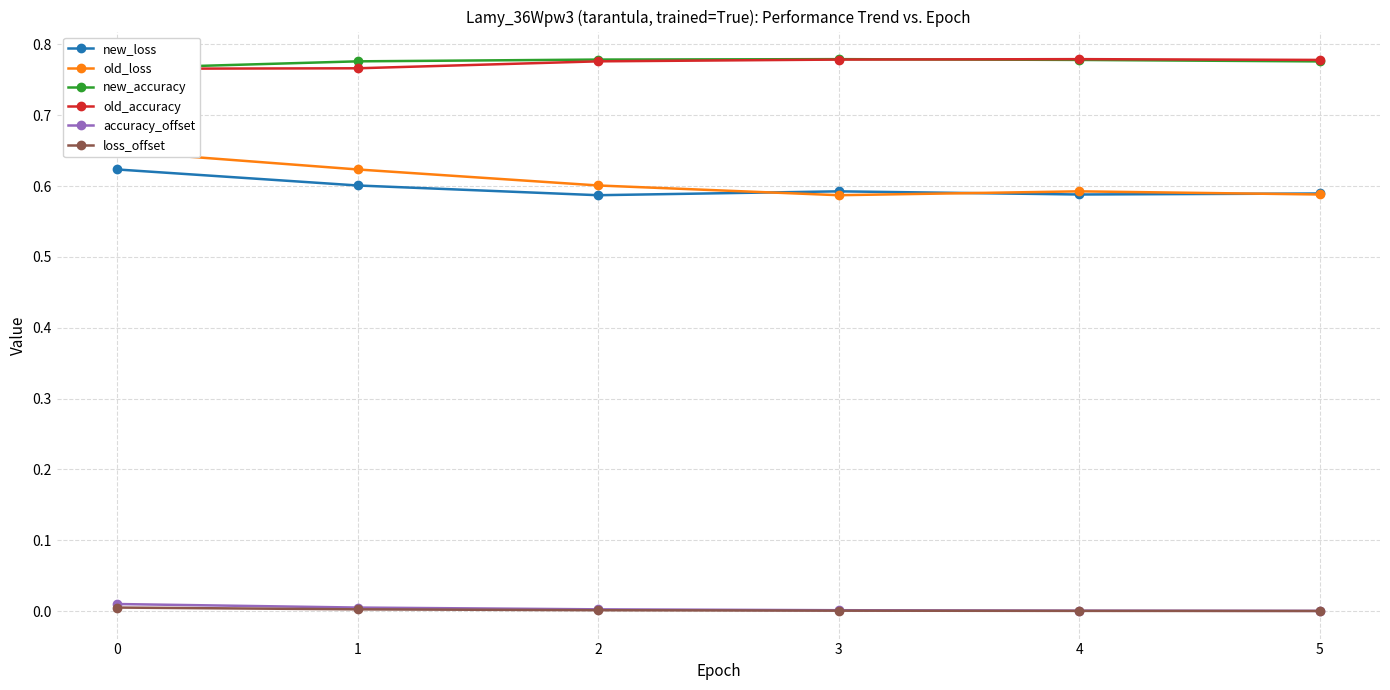

Is the value of loss_offset at 1 greater than the value of new_loss at 3?

No